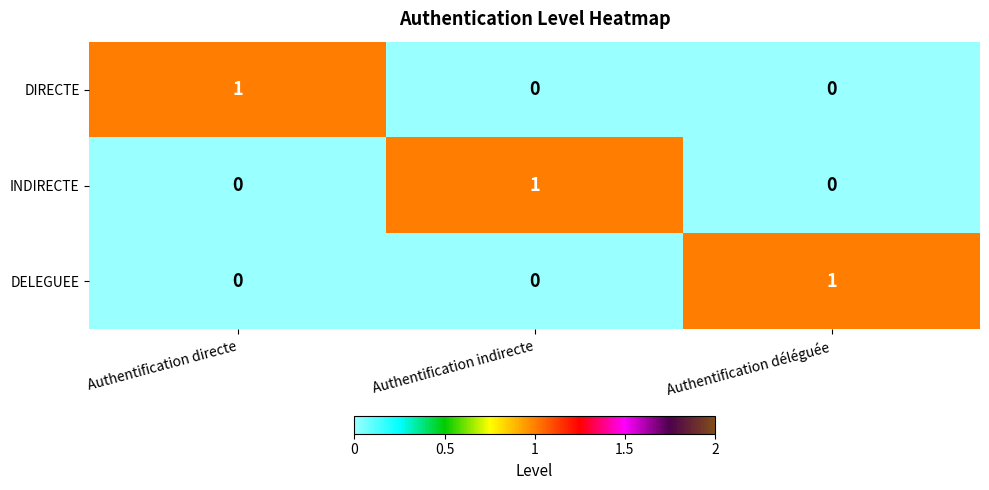

Which category has the highest value in the DIRECTE series?

Authentification directe